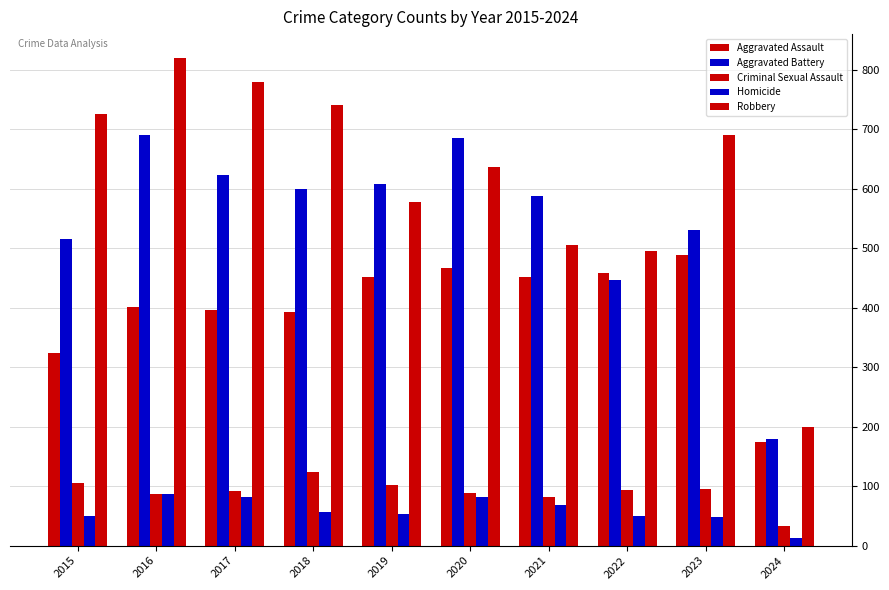

How many groups of bars are there?

10